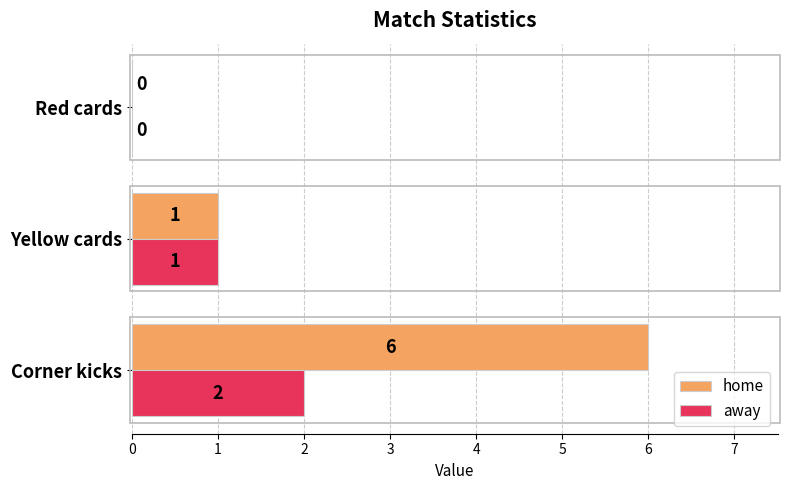

At which category is the sum across all series the highest?

Corner kicks